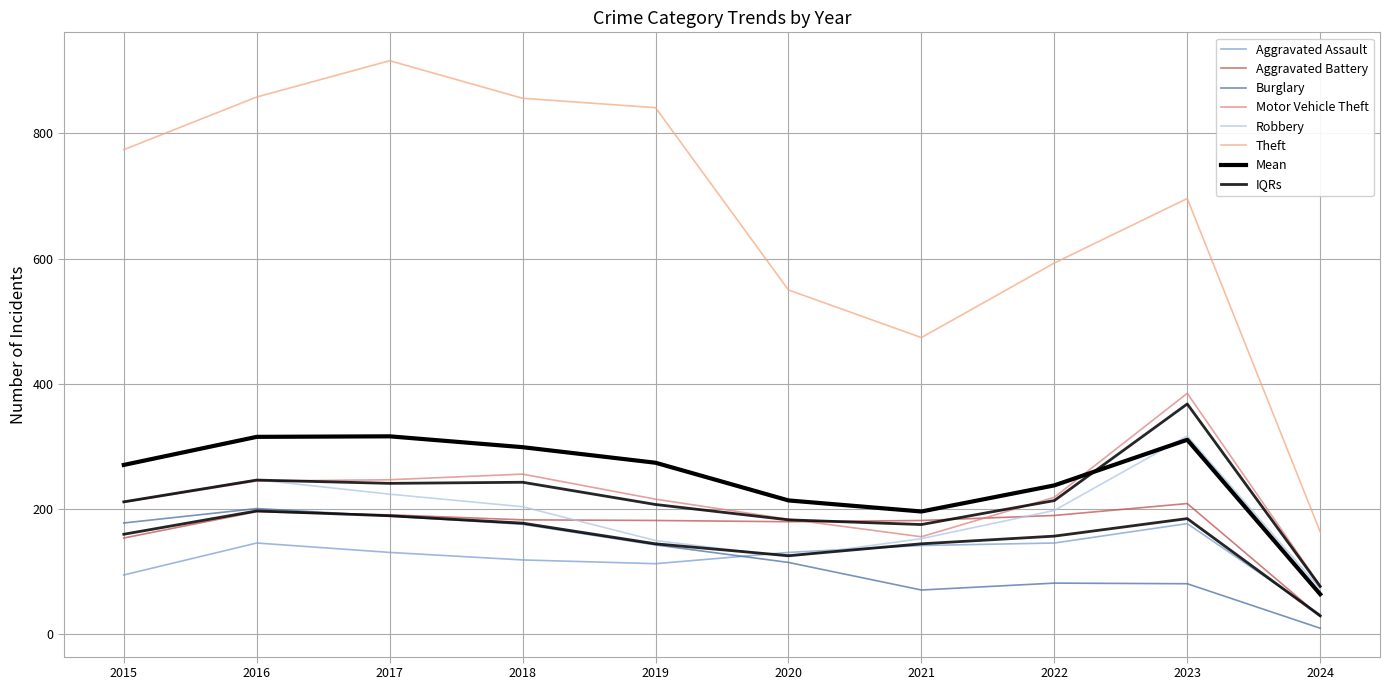

At which label does Motor Vehicle Theft first exceed 219?

2016